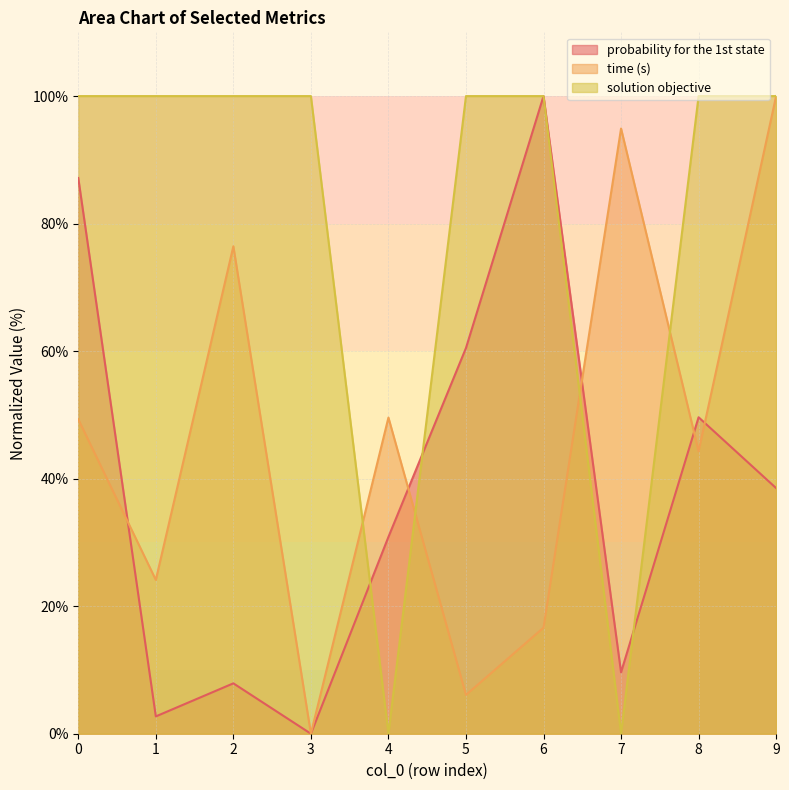

In probability for the 1st state, how many points are lower than both neighbors (excluding endpoints)?

3